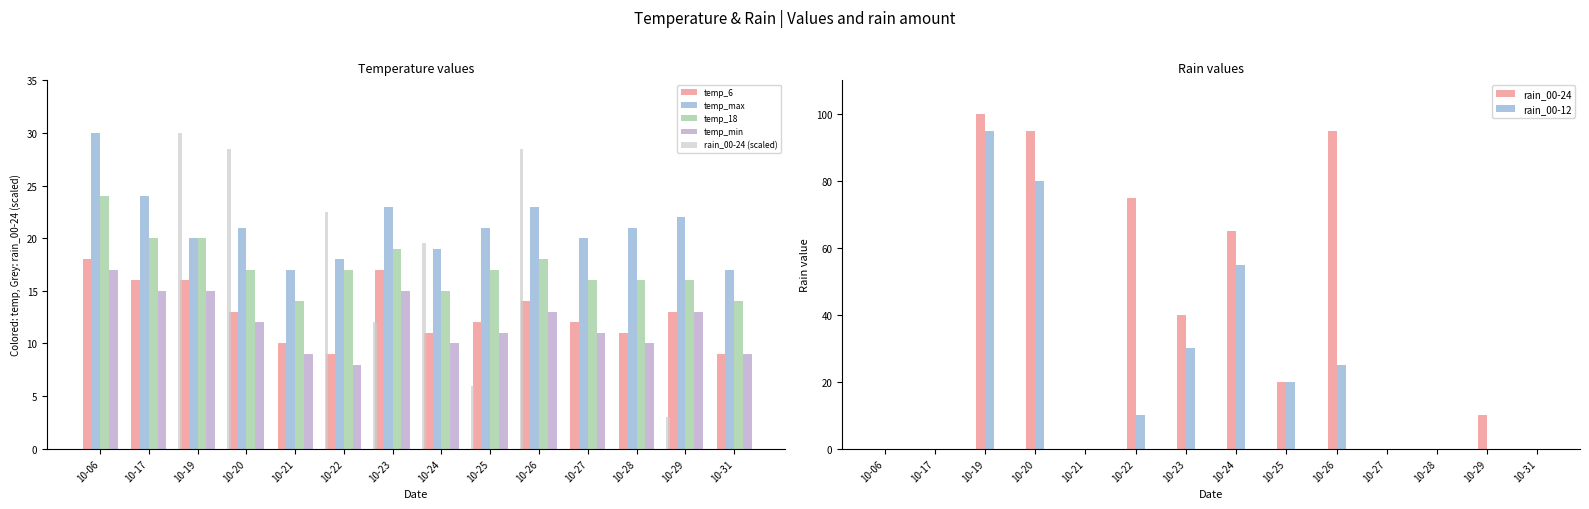

Is the value of rain_00-12 at 10-31 greater than the value of rain_00-24 at 10-23?

No